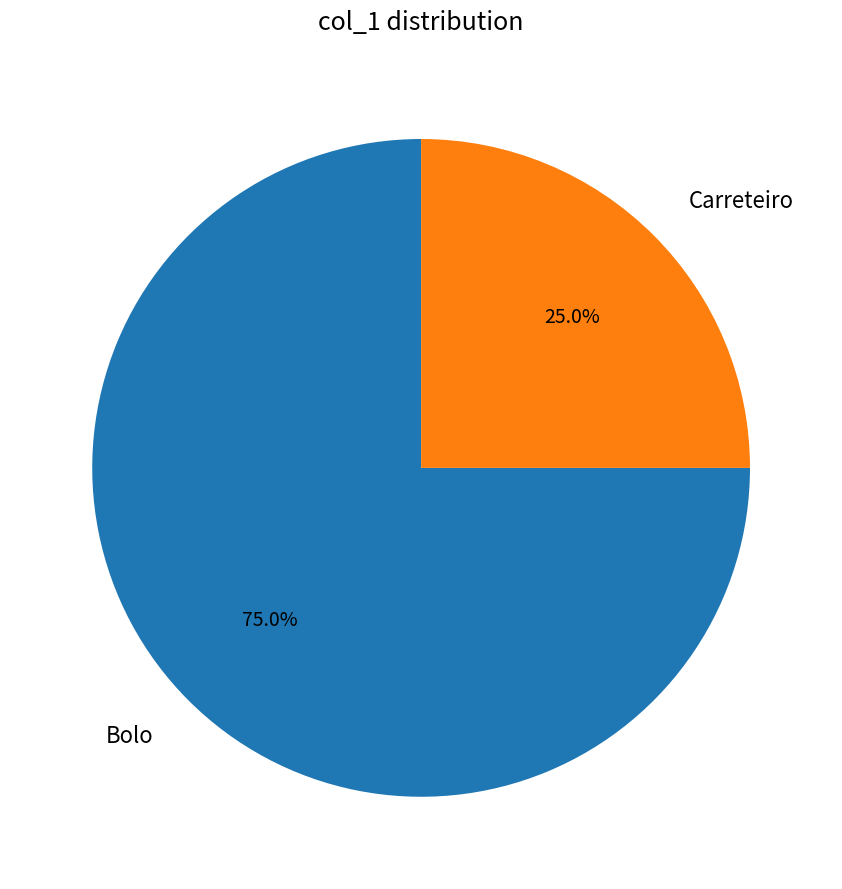

True or false: Bolo accounts for 75% of the total.

True